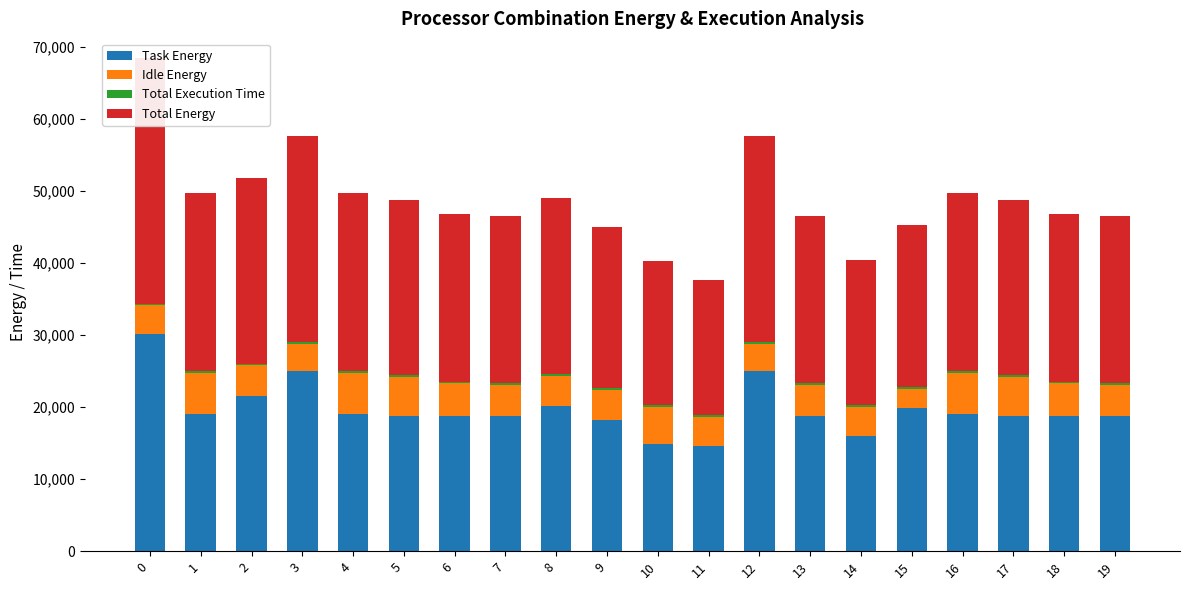

What are all the series names shown in the legend?

Task Energy, Idle Energy, Total Execution Time, Total Energy